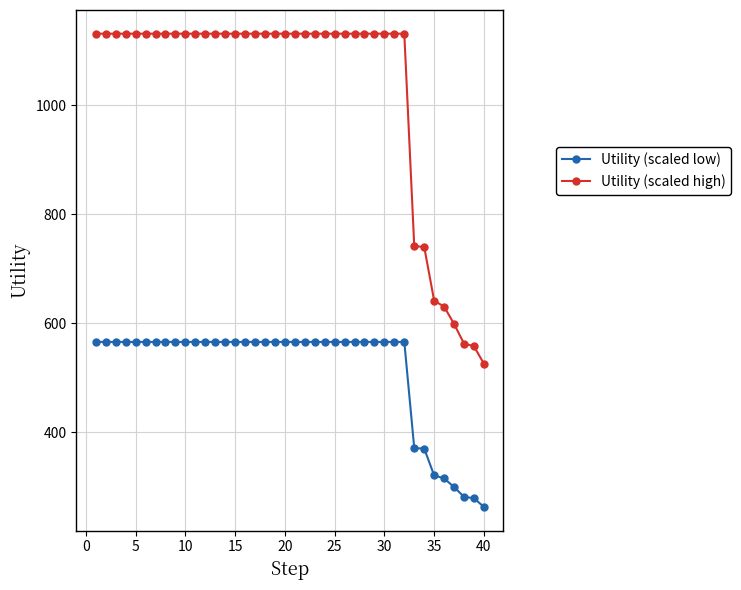

Which series has the largest total across all categories?

Utility (scaled high)